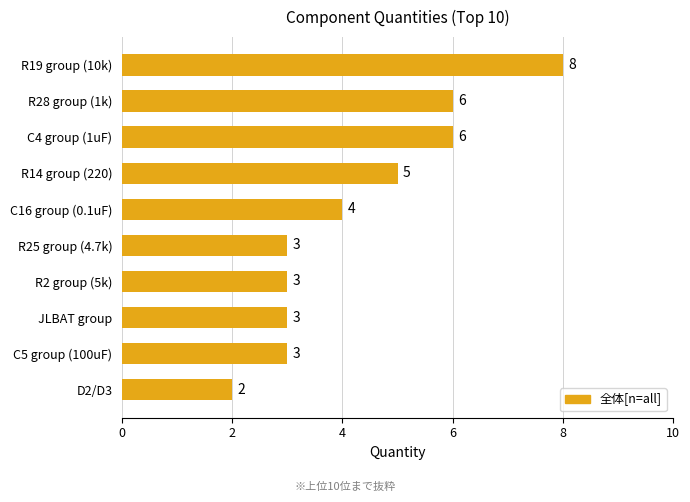

Where is the data nearest to the value 5?

R14 group (220)